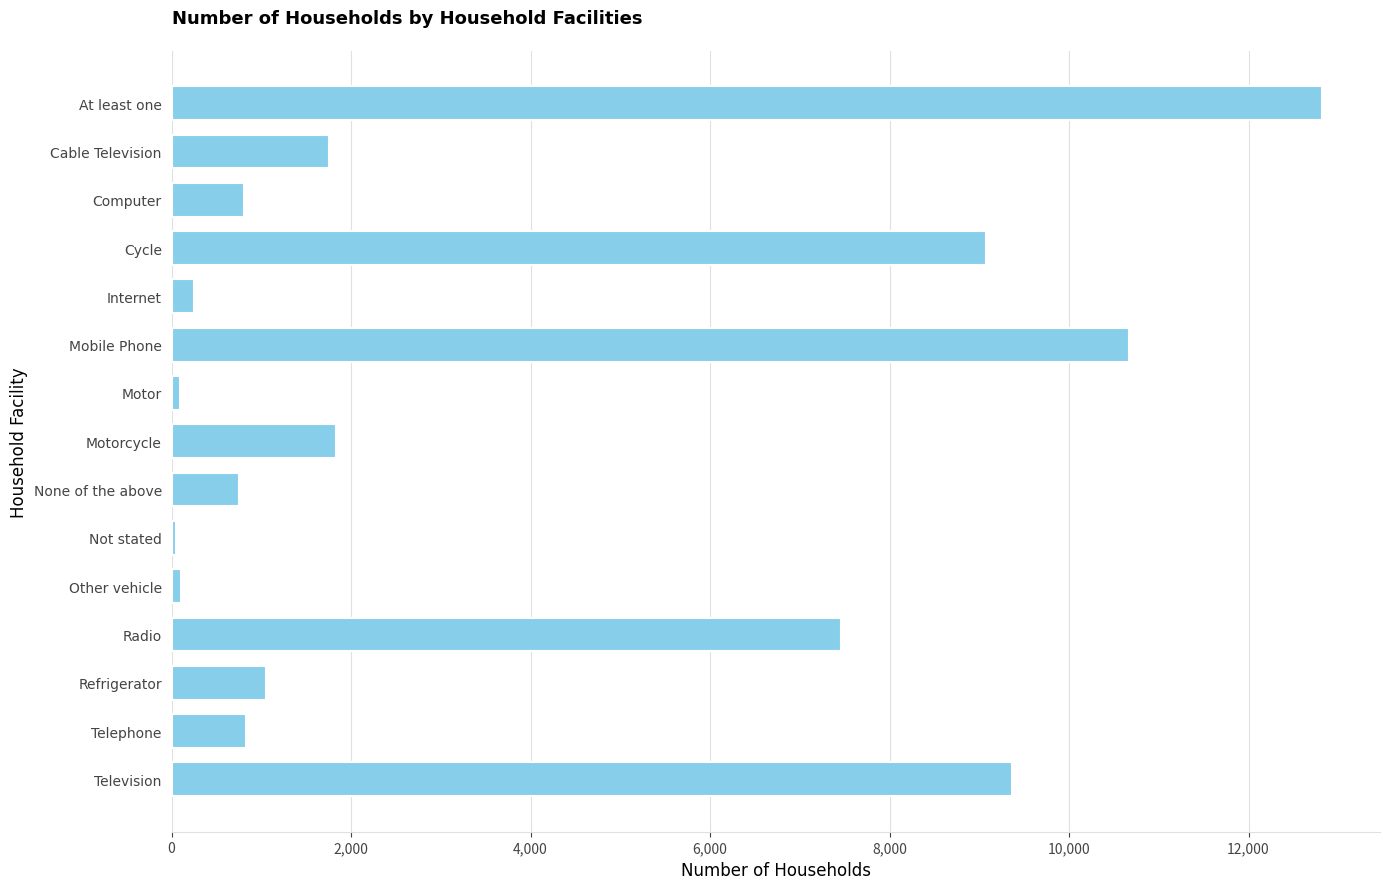

Count the number of categories in the chart.

15